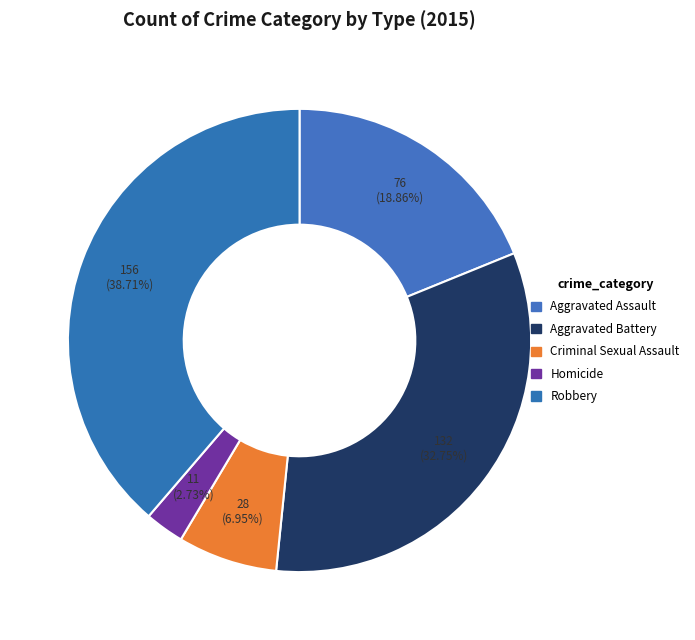

What percentage is the Aggravated Battery slice, to the nearest percent?

33%